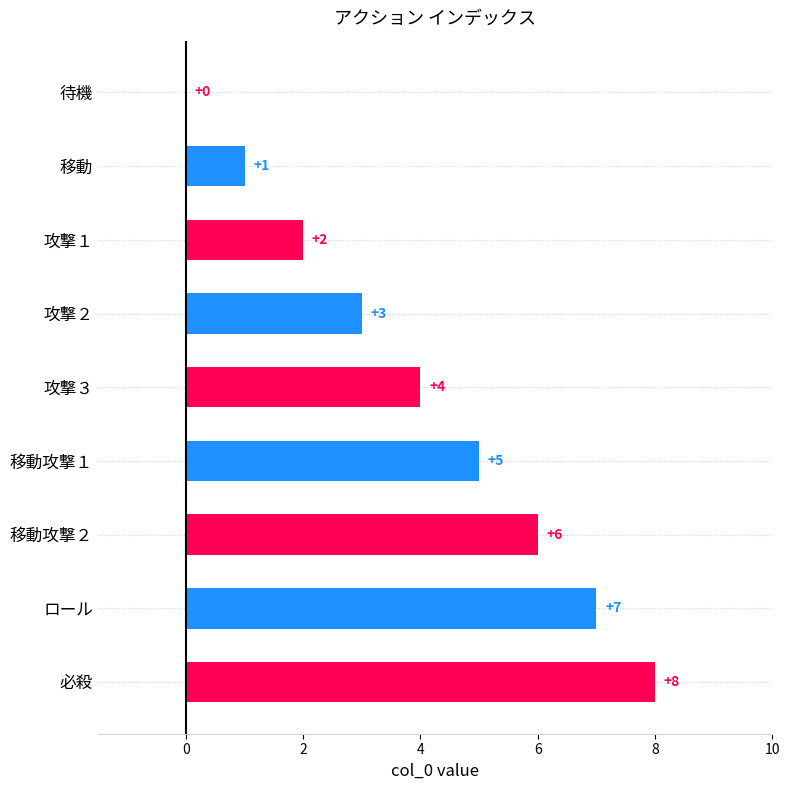

Which label corresponds to the largest value in the chart?

必殺